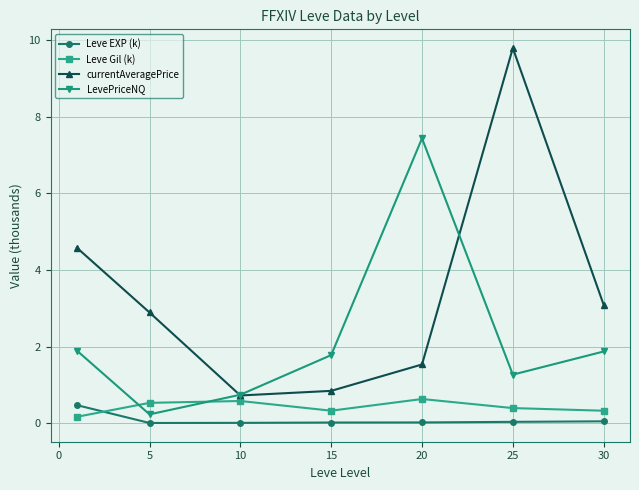

What is the greatest value displayed?

9.8